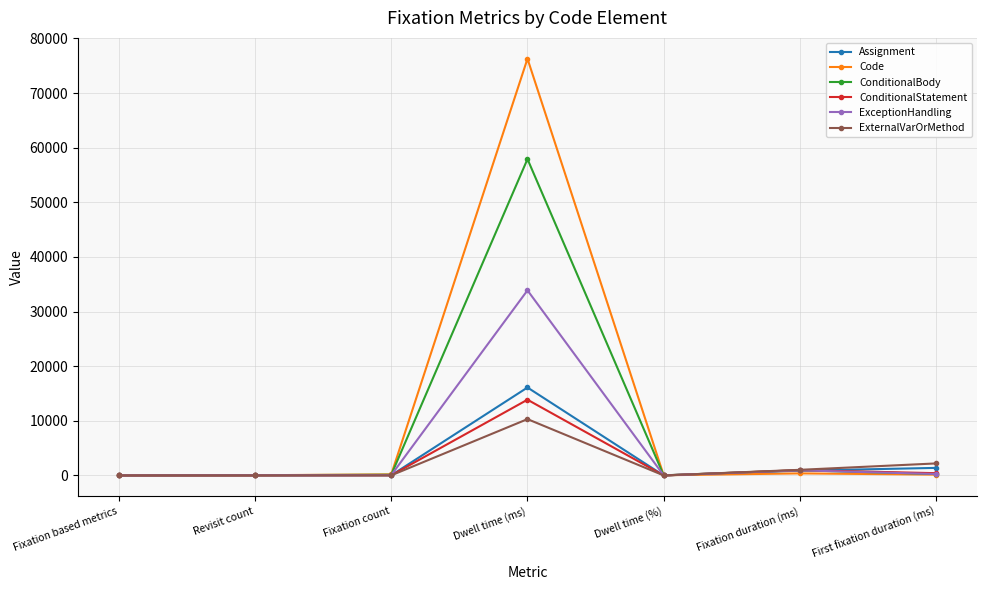

Which series has the largest total across all categories?

Code